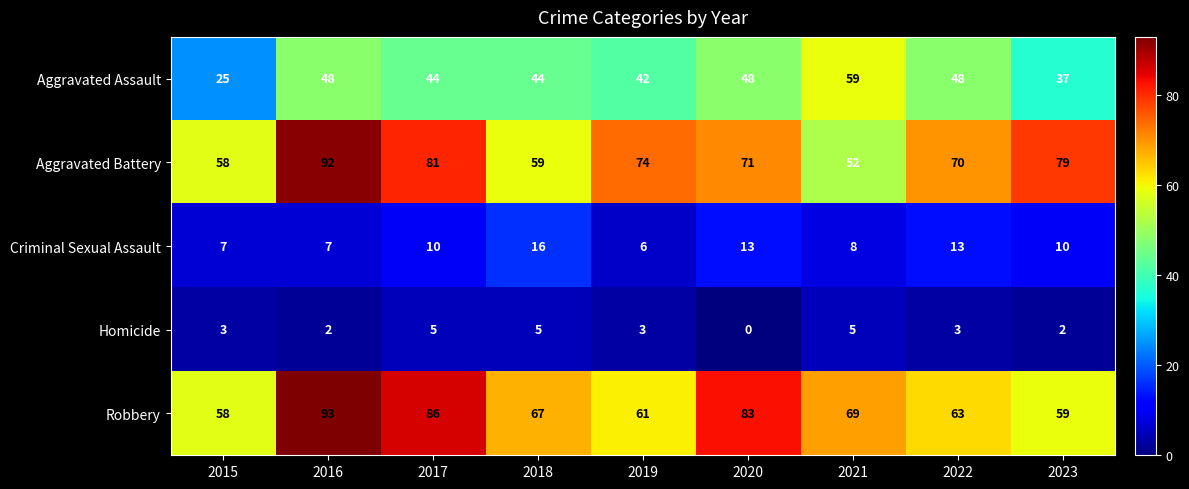

At which label does Robbery first exceed 67?

2016